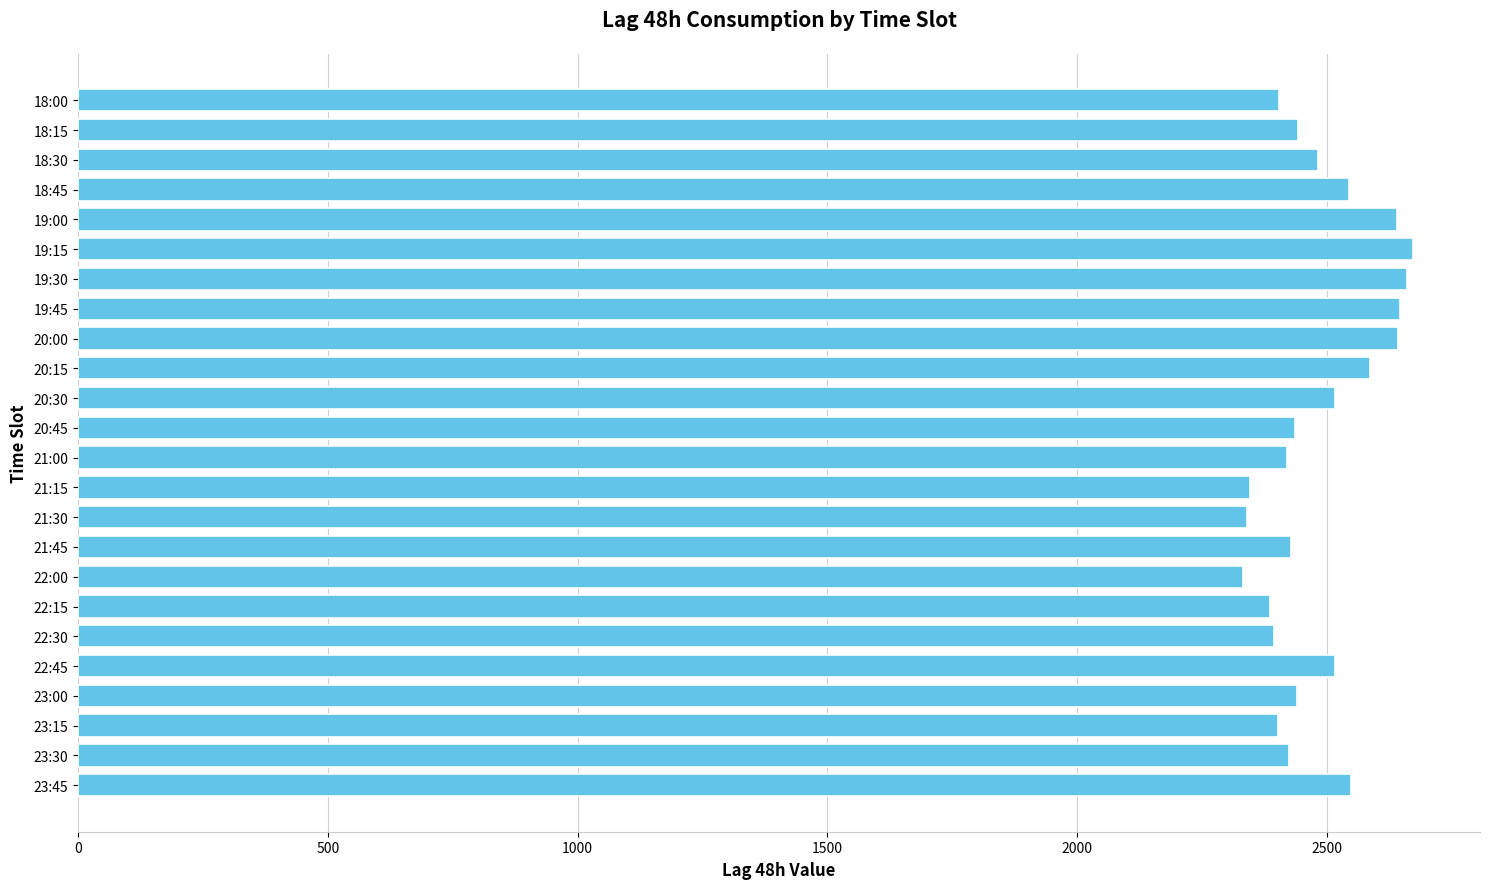

What is the difference between the second highest and minimum values?

328